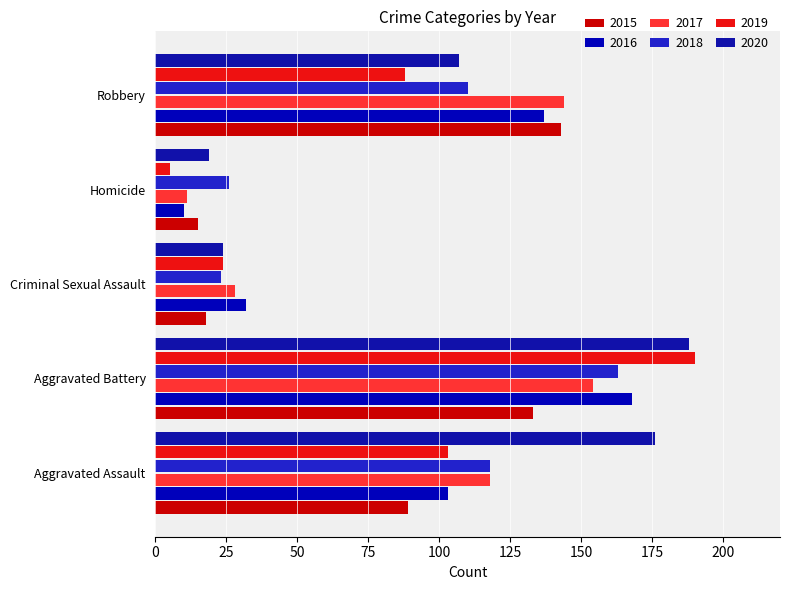

Rank the series by their maximum value, from highest to lowest.

2019, 2020, 2016, 2018, 2017, 2015